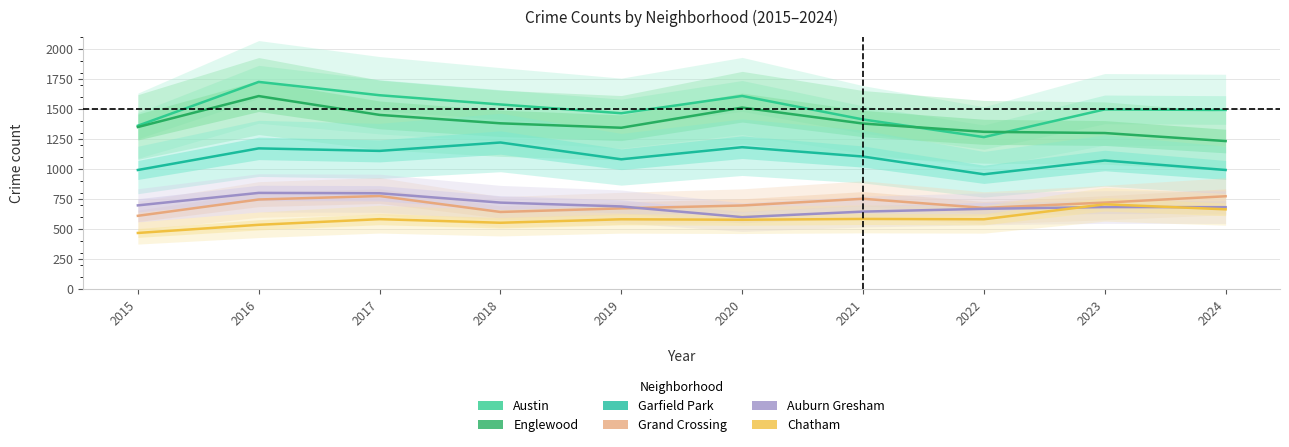

Which series has the largest range (max minus min)?

Austin